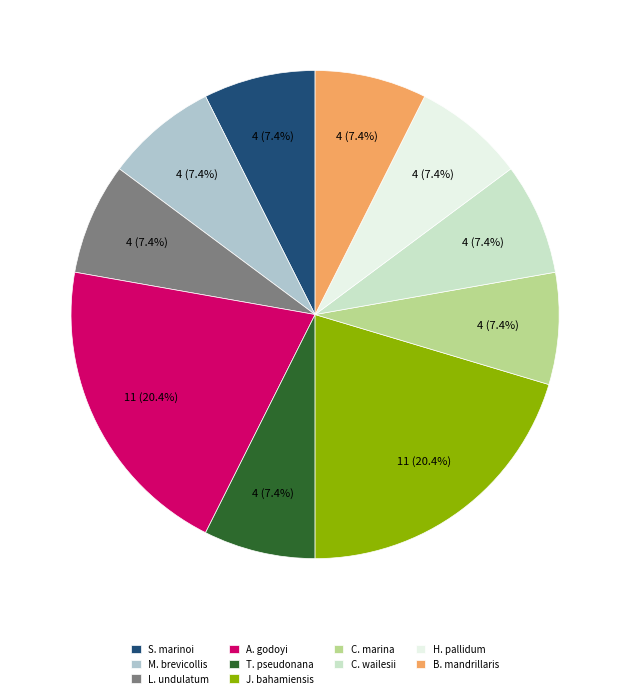

Does any single category account for the majority?

No